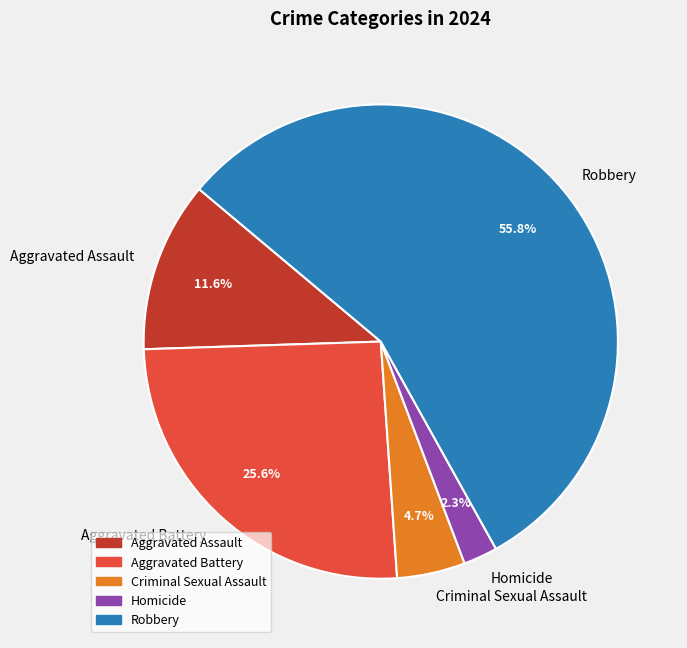

Which has a higher value, Robbery or Aggravated Assault?

Robbery